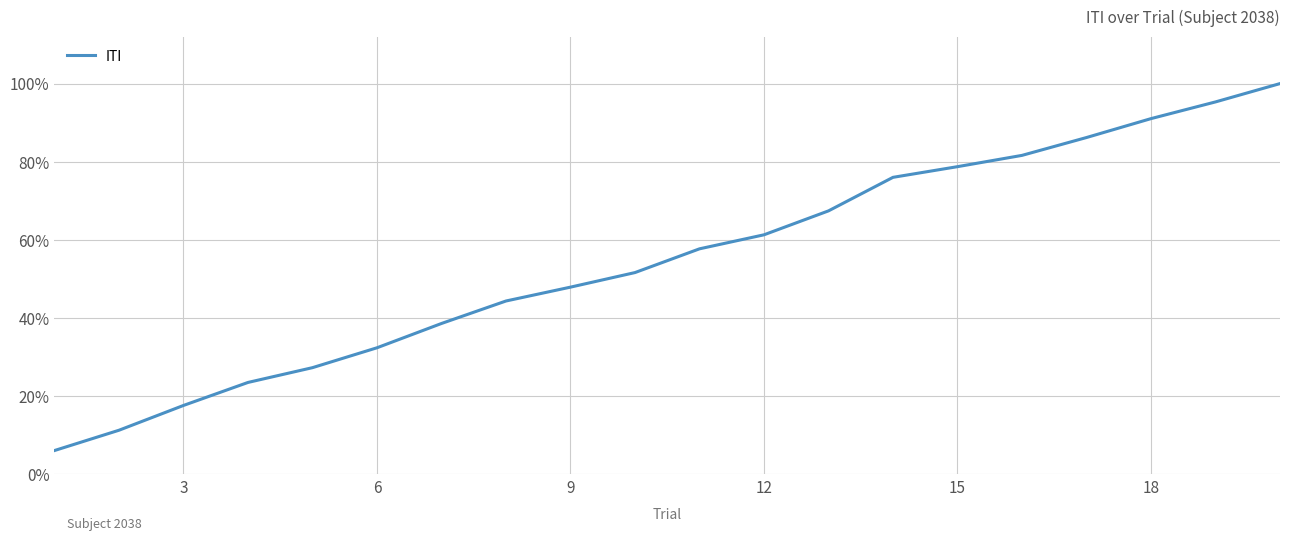

How many lines are shown in the chart?

1